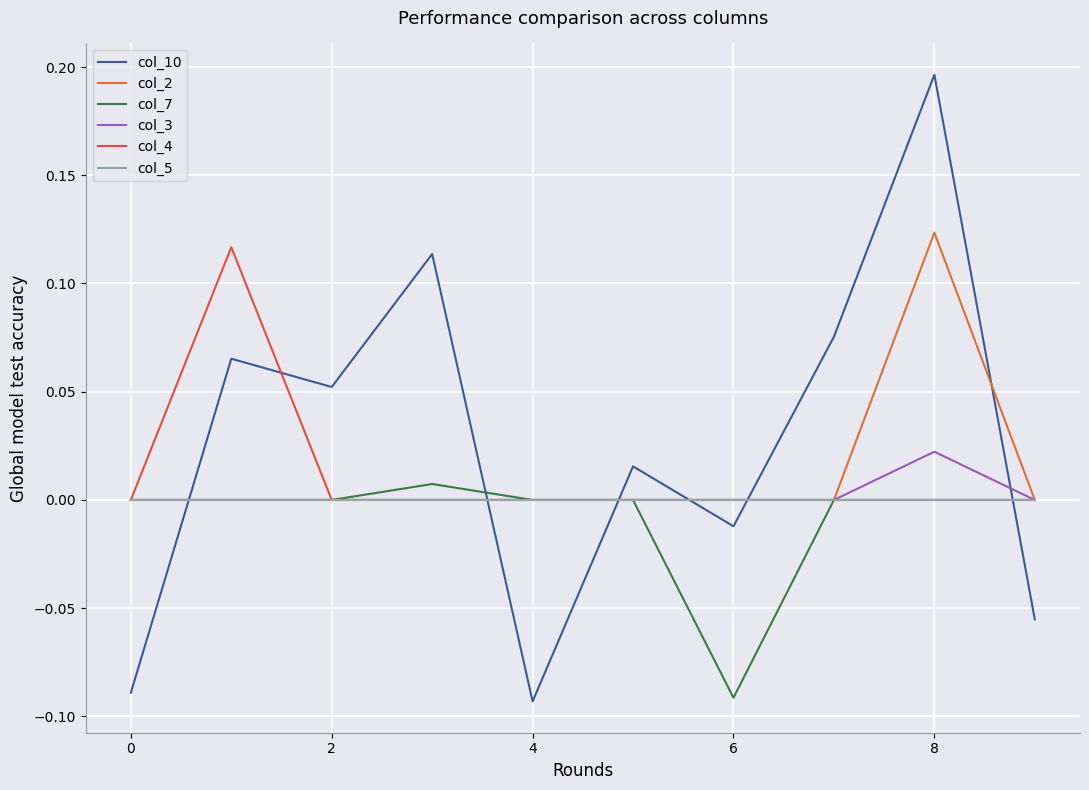

Which series has the largest range (max minus min)?

col_10